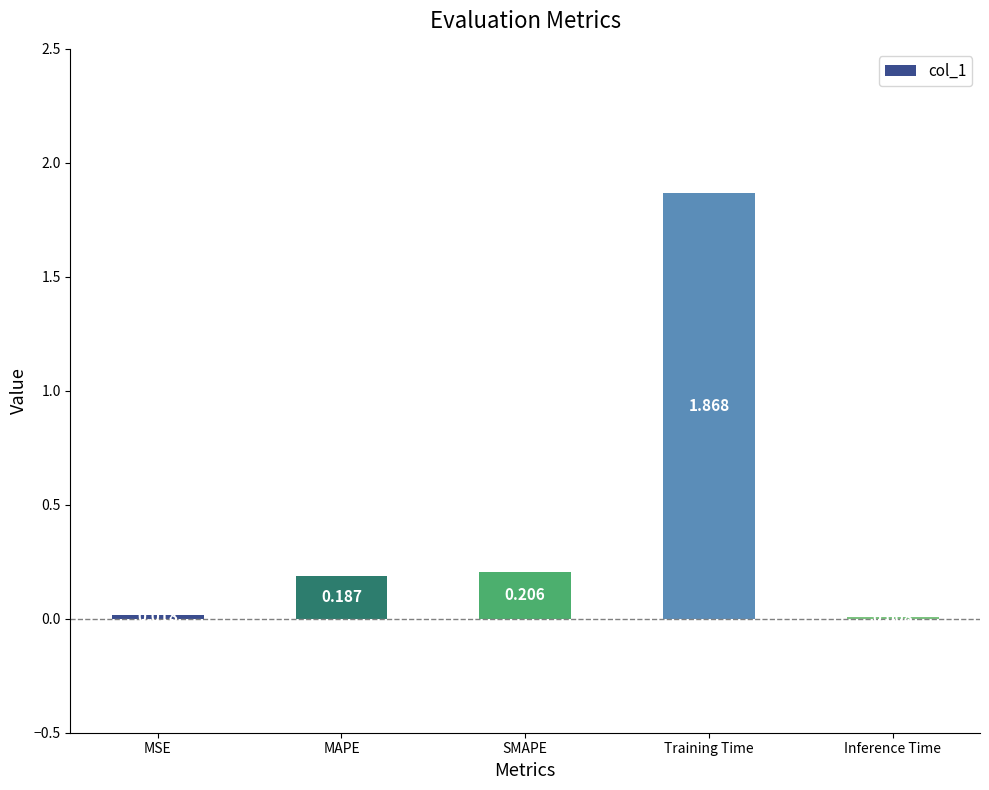

At which category does the chart reach its peak across all series?

Training Time